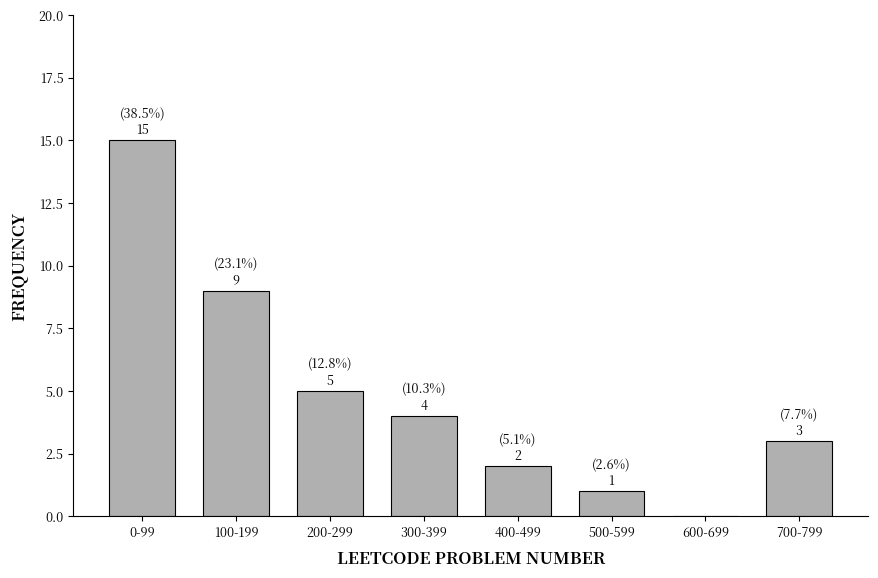

Reading left to right, what are all the values shown in this chart?

0-99=15	100-199=9	200-299=5	300-399=4	400-499=2	500-599=1	600-699=0	700-799=3